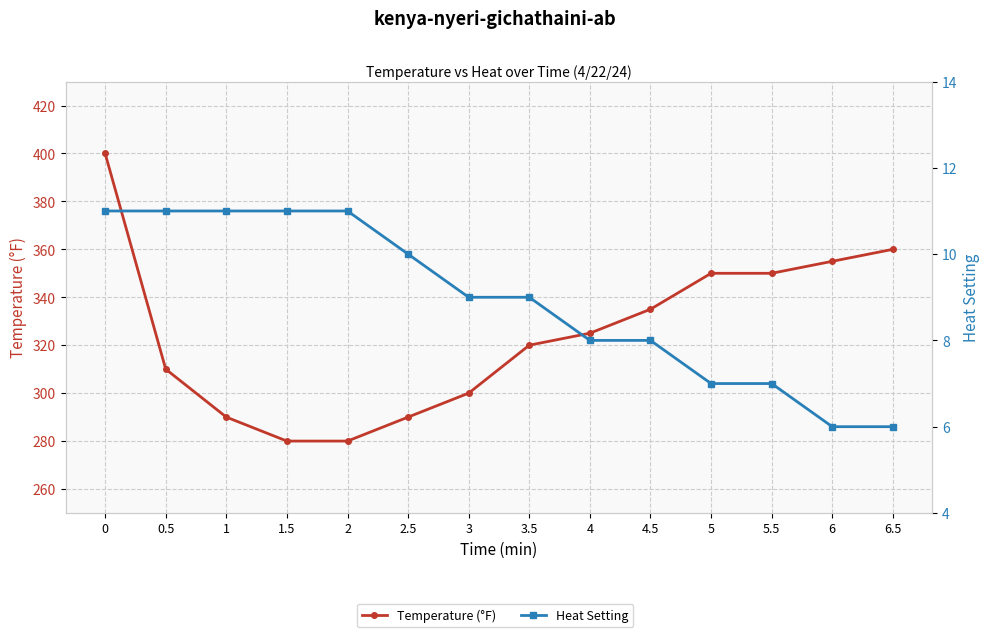

Rank the series by their maximum value, from highest to lowest.

Temperature (°F), Heat Setting